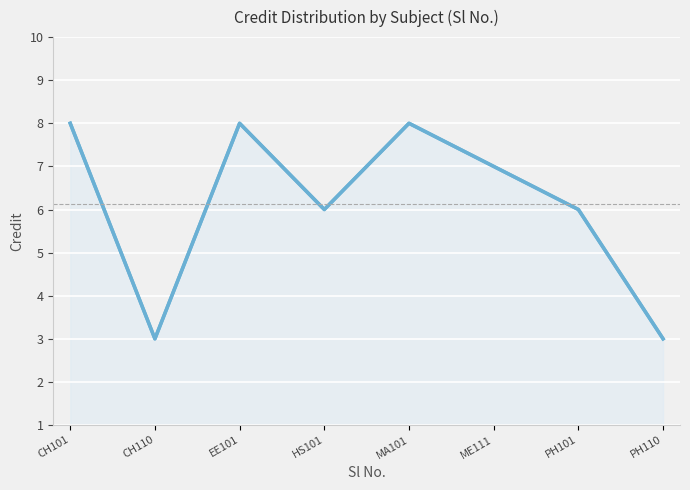

List the labels in order of value, smallest first.

CH110, PH110, HS101, PH101, ME111, CH101, EE101, MA101